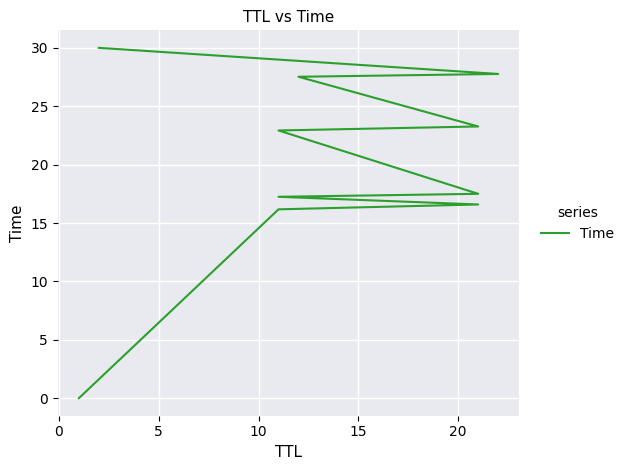

Reading left to right, transcribe all the data shown in this chart.

0.0	16.2	16.6	17.2	17.5	22.9	23.3	27.5	27.8	30.0